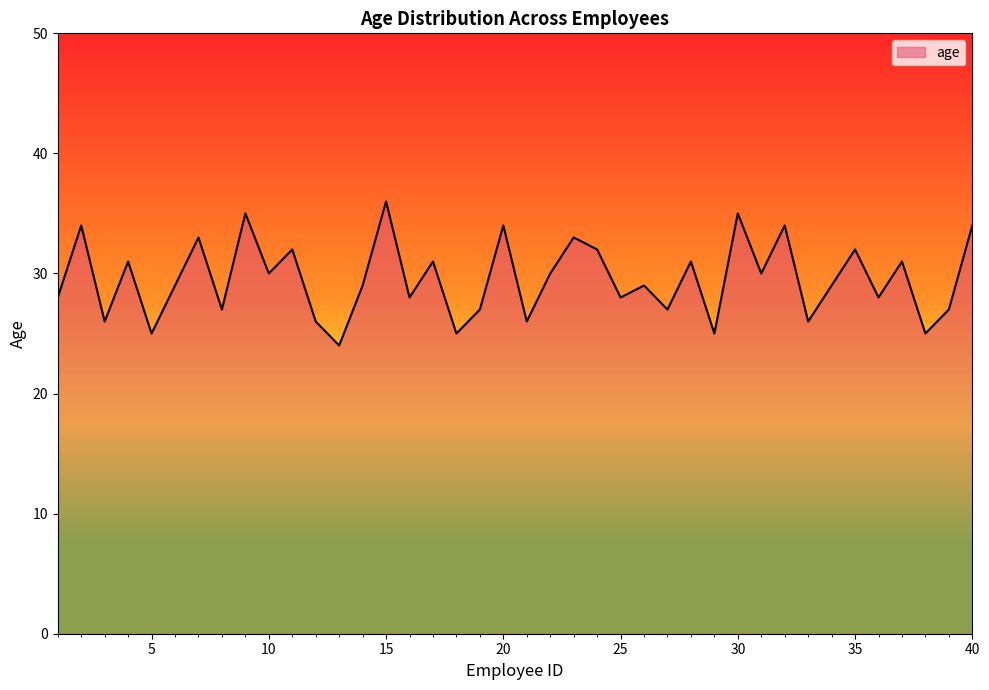

True or false: there are more than 1 points higher than both neighbors.

True